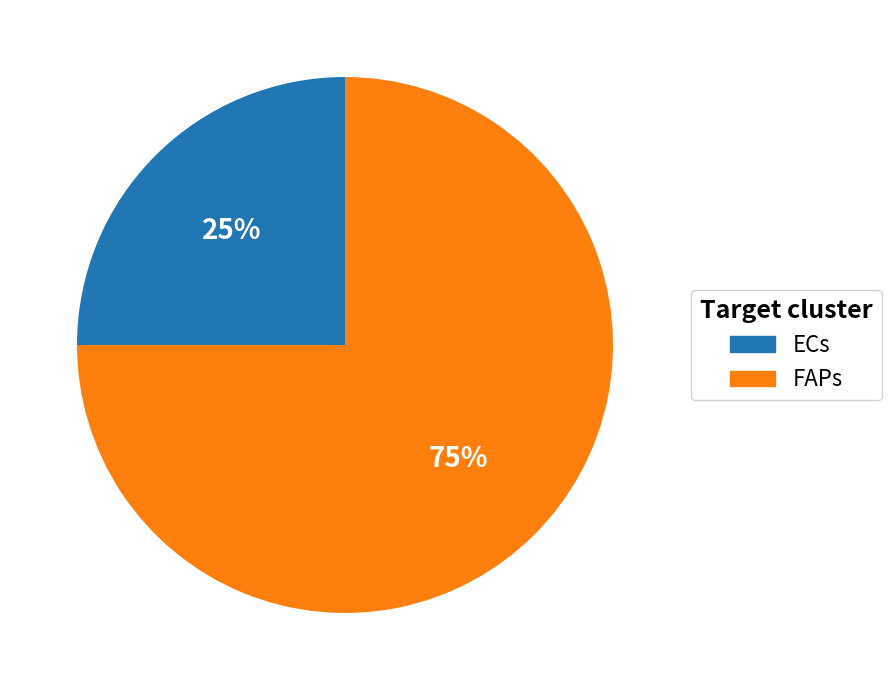

Does ECs represent more than half of the total?

No